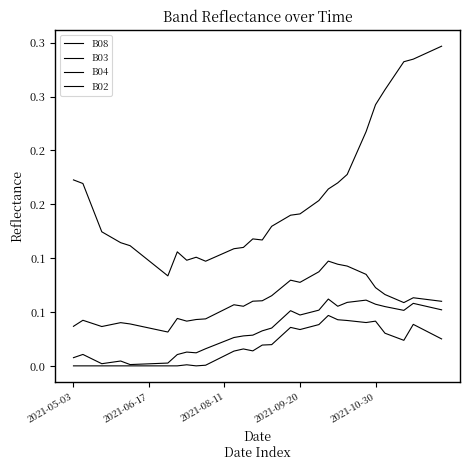

What is the difference between the maximum and minimum values in the B03 series?

0.1